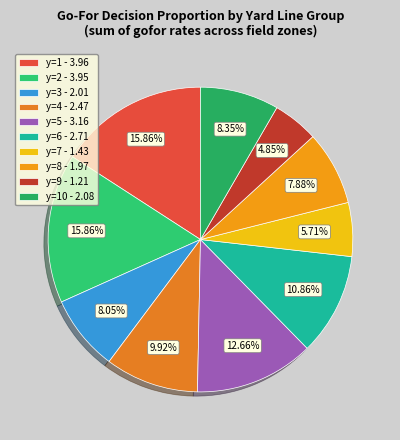

Rank the categories by value from highest to lowest.

y=1, y=2, y=5, y=6, y=4, y=10, y=3, y=8, y=7, y=9